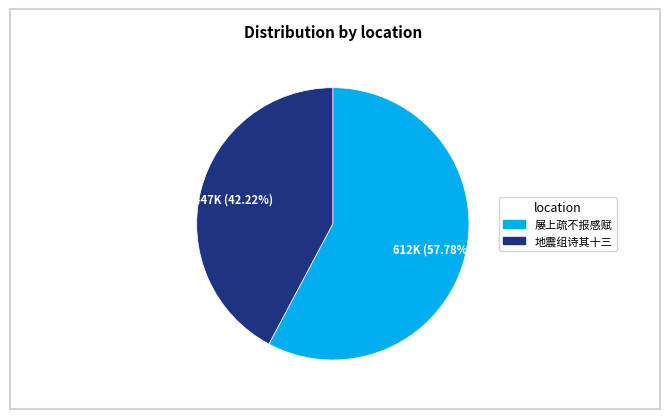

Is there any slice that represents more than half of the pie?

Yes